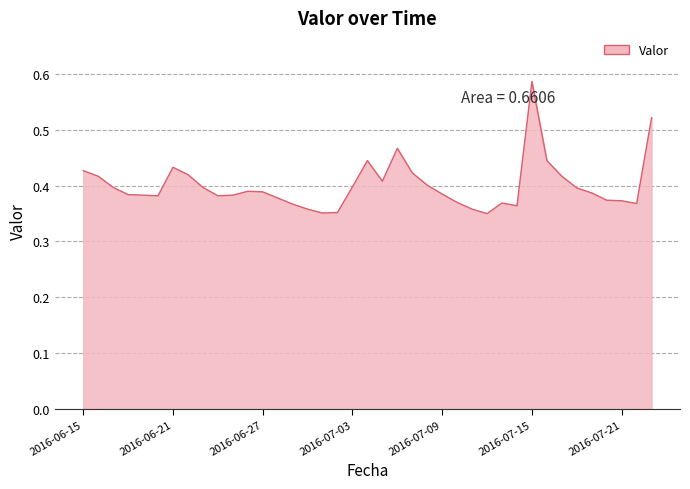

How many interior local peaks (higher than both neighbors) does the data have?

6